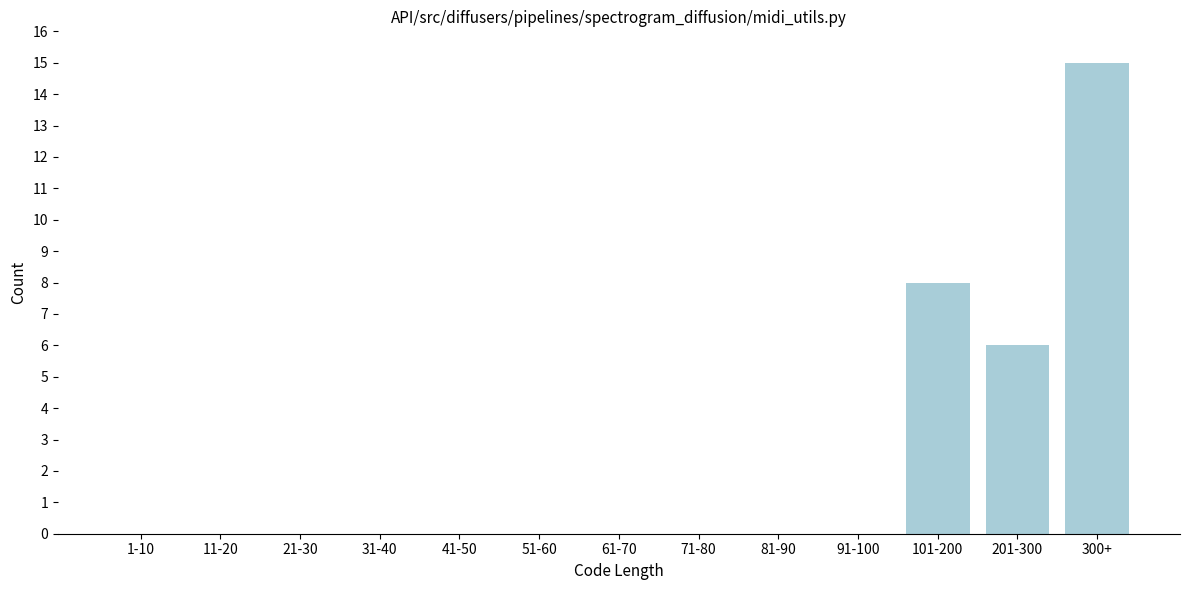

Reading right to left, what are all the values shown in this chart?

300+=15	201-300=6	101-200=8	91-100=0	81-90=0	71-80=0	61-70=0	51-60=0	41-50=0	31-40=0	21-30=0	11-20=0	1-10=0